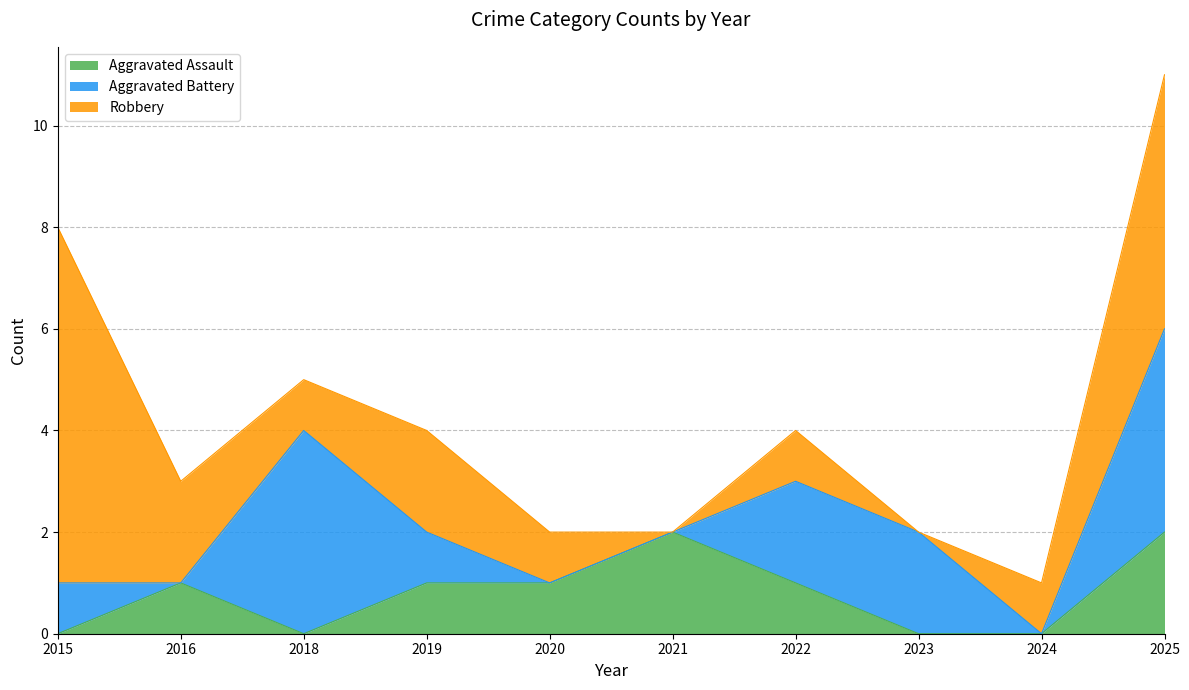

What is the value of the Aggravated Battery point at the 8th from the left?

2